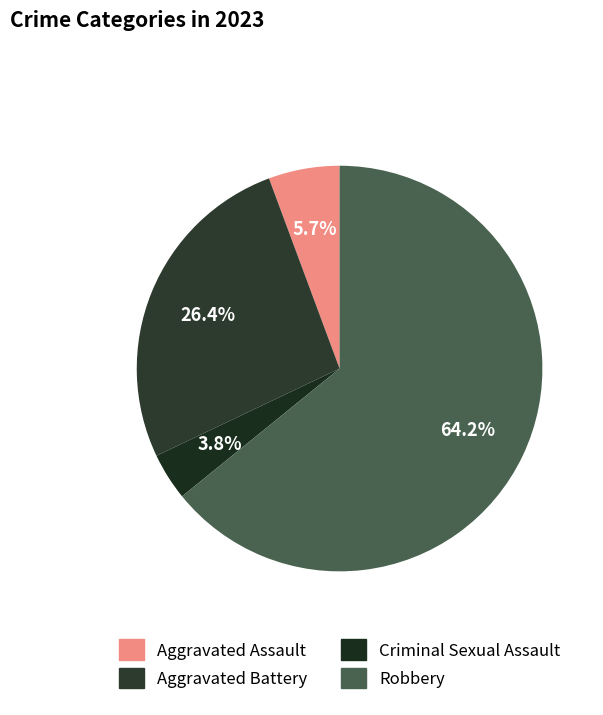

The Robbery slice represents 72% of the pie. True or false?

False